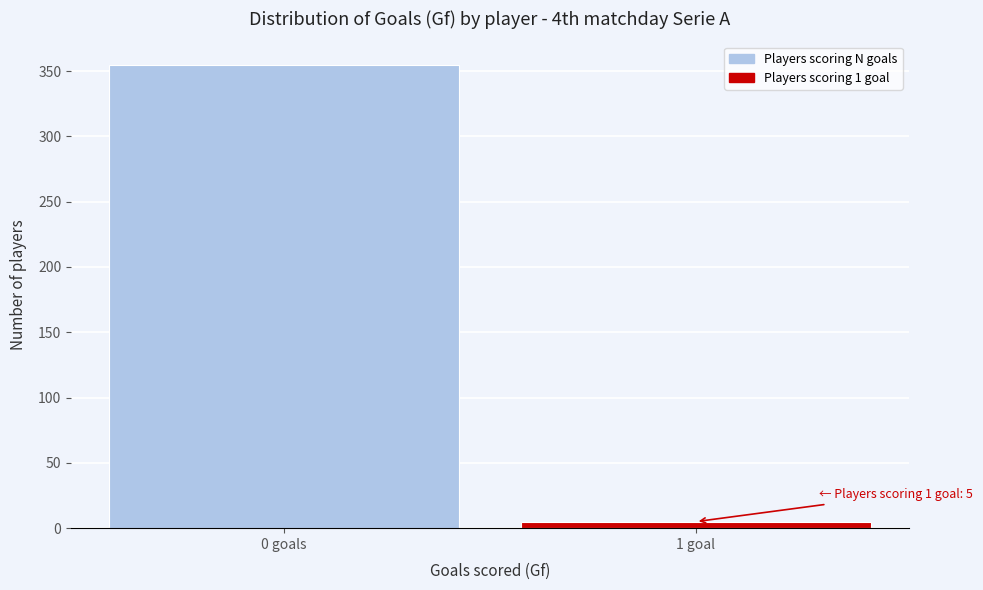

Reading left to right, what are all the values shown in this chart?

355	5